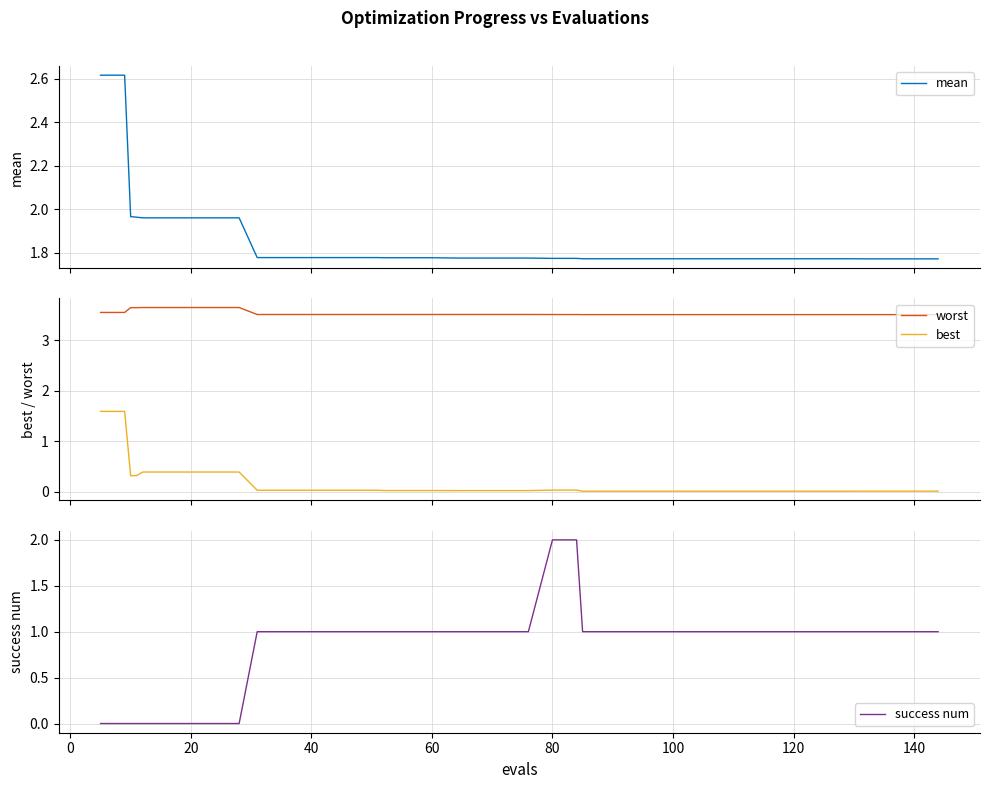

Reading left to right, list all the values displayed in this chart.

mean: 2.6	2.6	2.0	2.0	2.0	2.0	2.0	2.0	2.0	1.8	1.8	1.8	1.8	1.8	1.8	1.8	1.8	1.8	1.8	1.8	1.8	1.8	1.8	1.8	1.8	1.8	1.8	1.8	1.8	1.8	1.8	1.8	1.8	1.8	1.8	1.8	1.8	1.8	1.8	1.8
worst: 3.6	3.6	3.6	3.6	3.6	3.6	3.6	3.6	3.6	3.5	3.5	3.5	3.5	3.5	3.5	3.5	3.5	3.5	3.5	3.5	3.5	3.5	3.5	3.5	3.5	3.5	3.5	3.5	3.5	3.5	3.5	3.5	3.5	3.5	3.5	3.5	3.5	3.5	3.5	3.5
best: 1.6	1.6	0.3	0.3	0.4	0.4	0.4	0.4	0.4	0.0	0.0	0.0	0.0	0.0	0.0	0.0	0.0	0.0	0.0	0.0	0.0	0.0	0.0	0.0	0.0	0.0	0.0	0.0	0.0	0.0	0.0	0.0	0.0	0.0	0.0	0.0	0.0	0.0	0.0	0.0
success num: 0.0	0.0	0.0	0.0	0.0	0.0	0.0	0.0	0.0	1.0	1.0	1.0	1.0	1.0	1.0	1.0	1.0	1.0	1.0	1.0	1.0	1.0	2.0	2.0	1.0	1.0	1.0	1.0	1.0	1.0	1.0	1.0	1.0	1.0	1.0	1.0	1.0	1.0	1.0	1.0